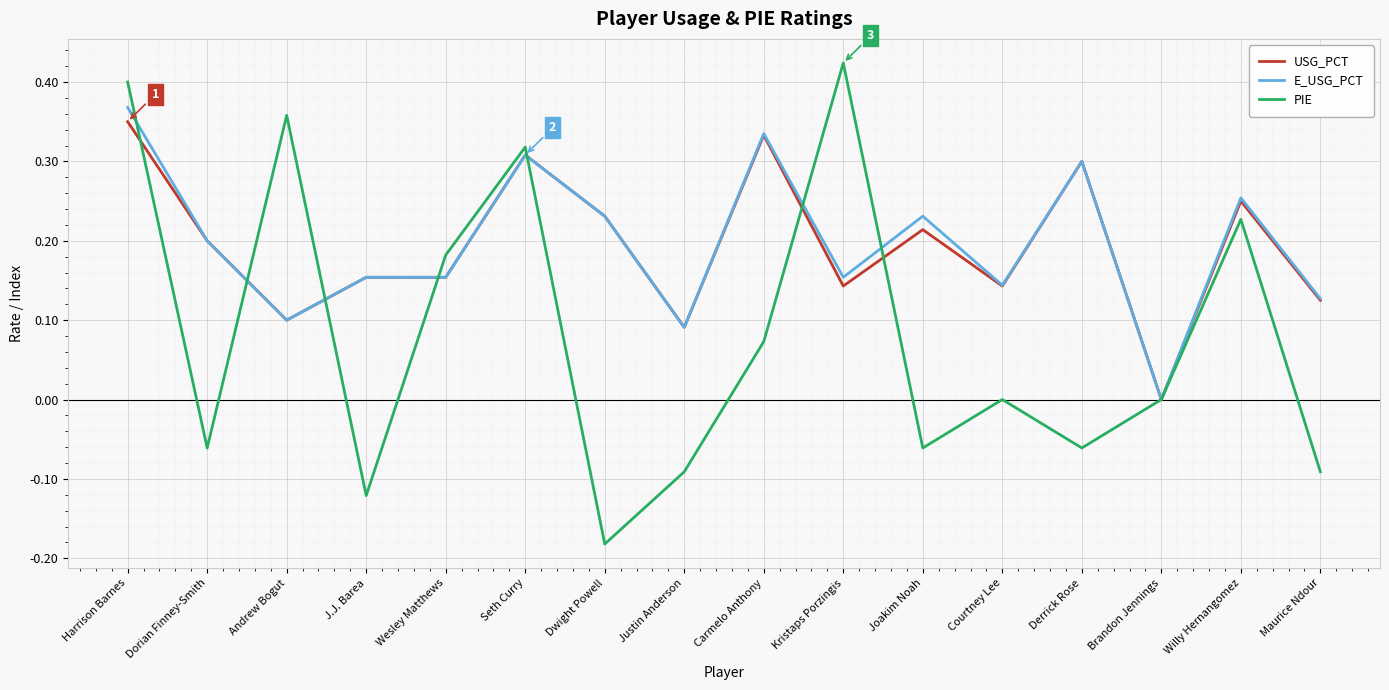

What position from the right is Dwight Powell?

10